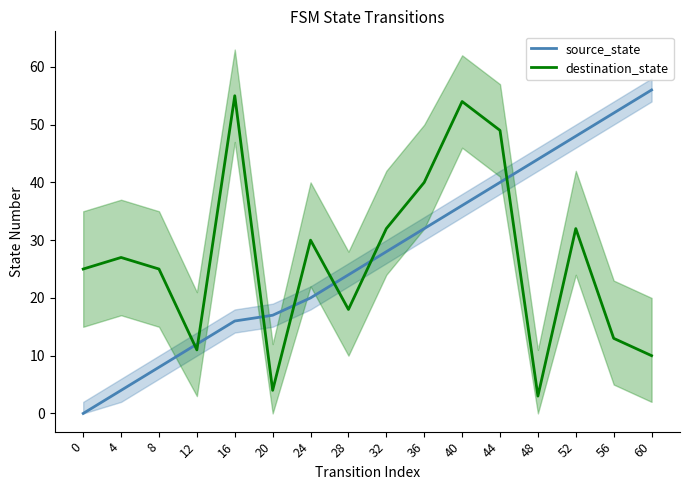

Does the chart display data point markers on the line(s)?

No